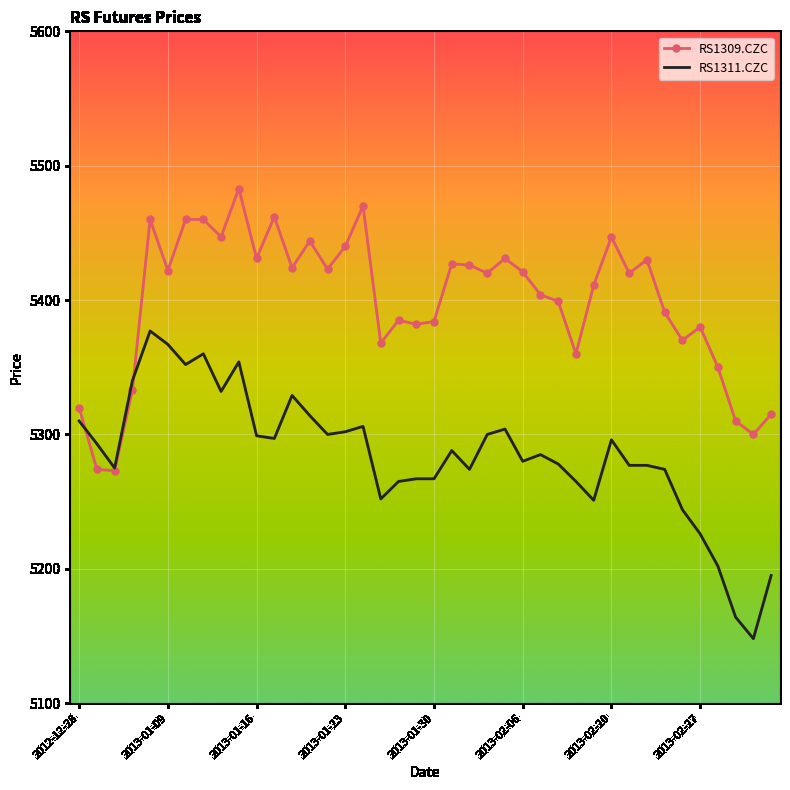

What is the lowest value of the RS1309.CZC series?

5273